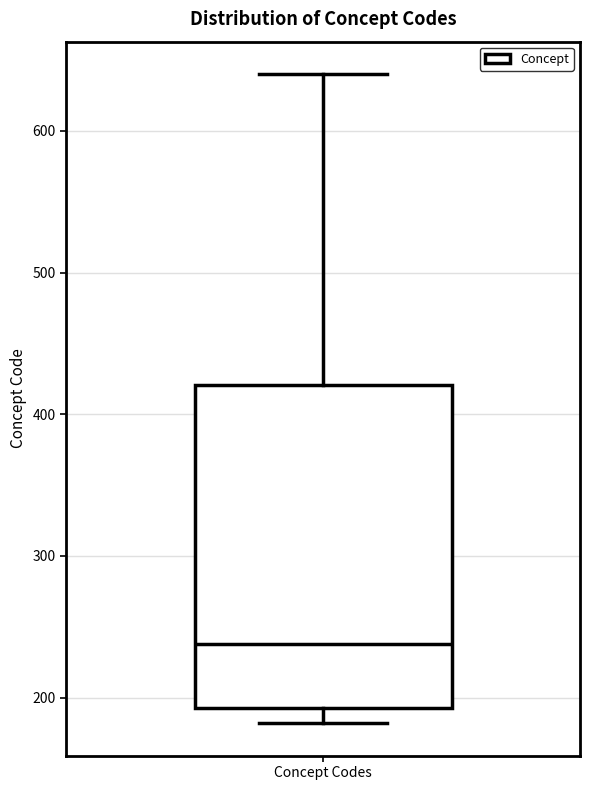

Where does the lower whisker of the box for Concept Codes end on the y-axis? The values are not printed on the chart, so give them approximately, as read against the axis.

180